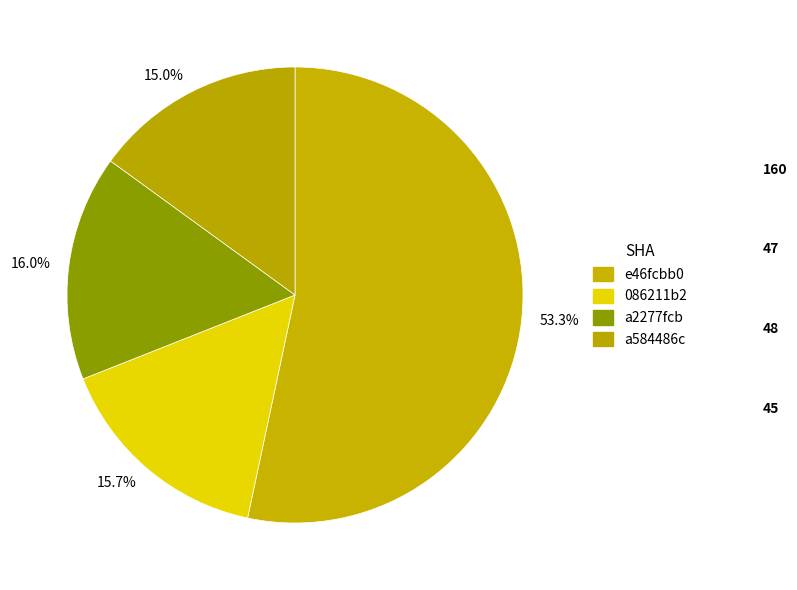

Which slice is the largest?

53.3%